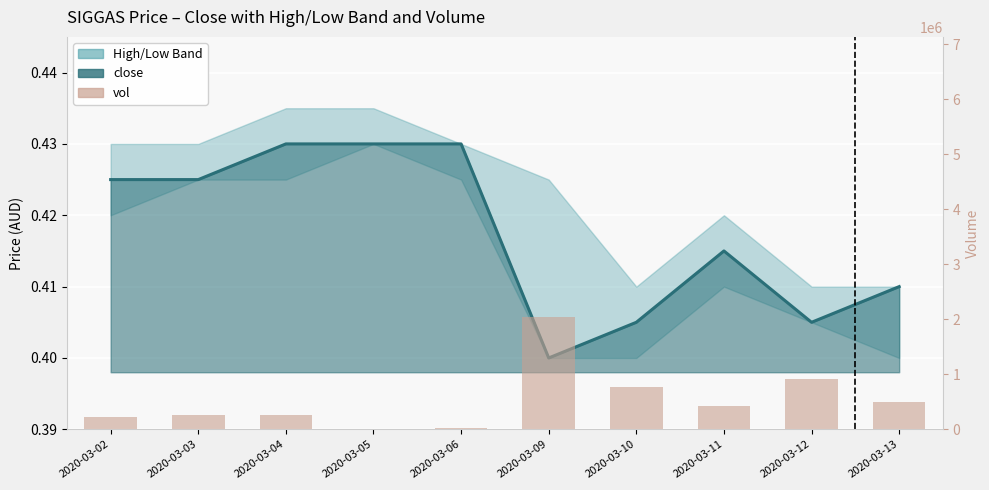

What is the difference between the values at 2020-03-11 and 2020-03-09?

1608000